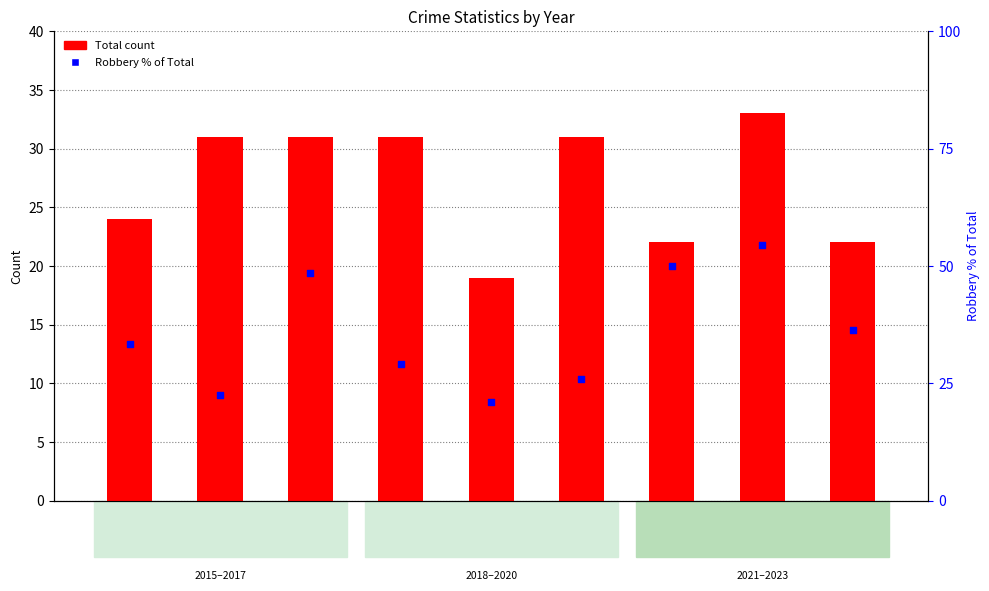

What is the total value across all series at 2021?

72.0